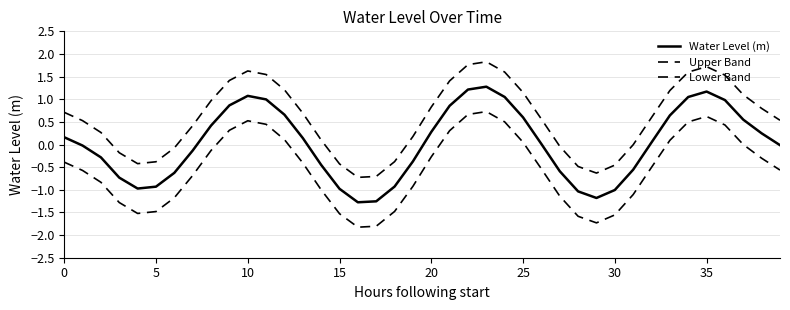

List the series in order of their overall mean, lowest first.

Lower Band, Water Level (m), Upper Band